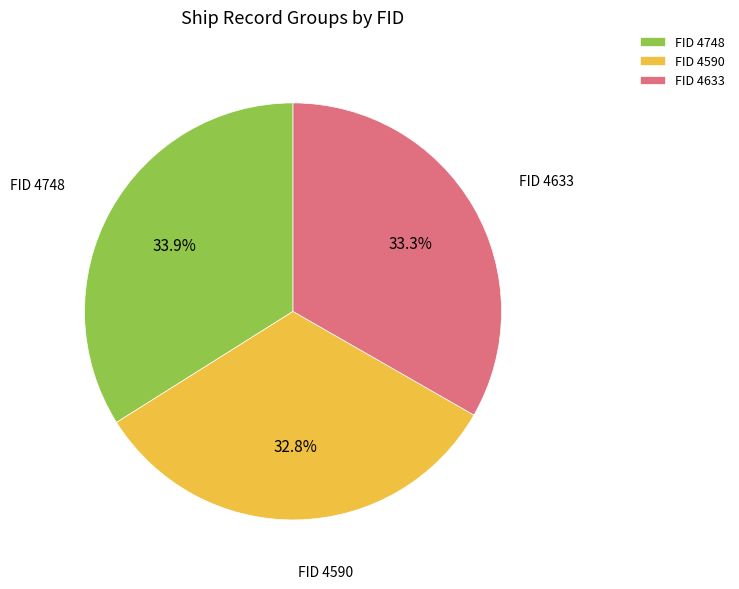

Which category has the biggest portion of the pie?

FID 4748